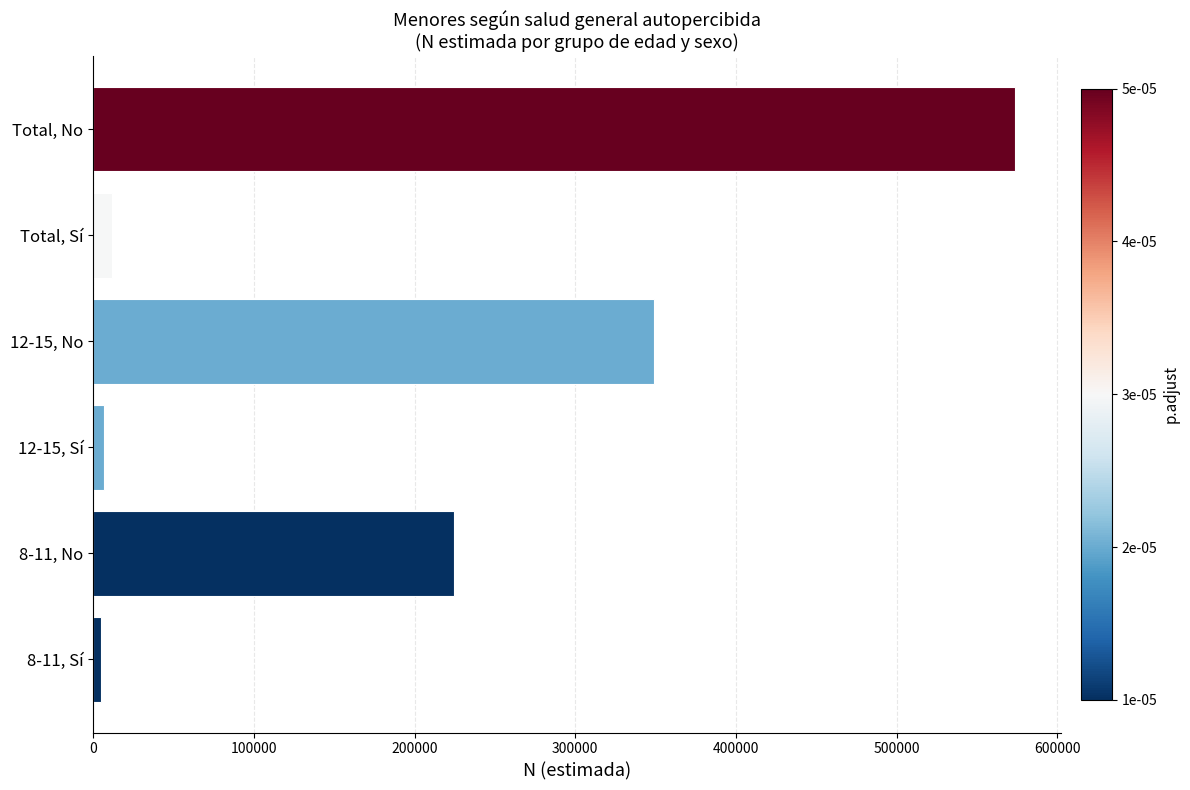

List the labels in order of value, smallest first.

8-11, Sí, 12-15, Sí, Total, Sí, 8-11, No, 12-15, No, Total, No